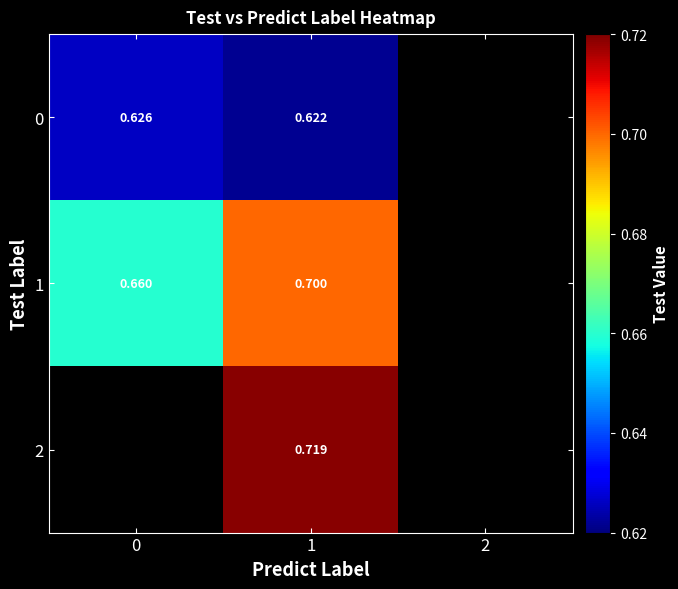

What is the highest value of the 0 series?

0.6